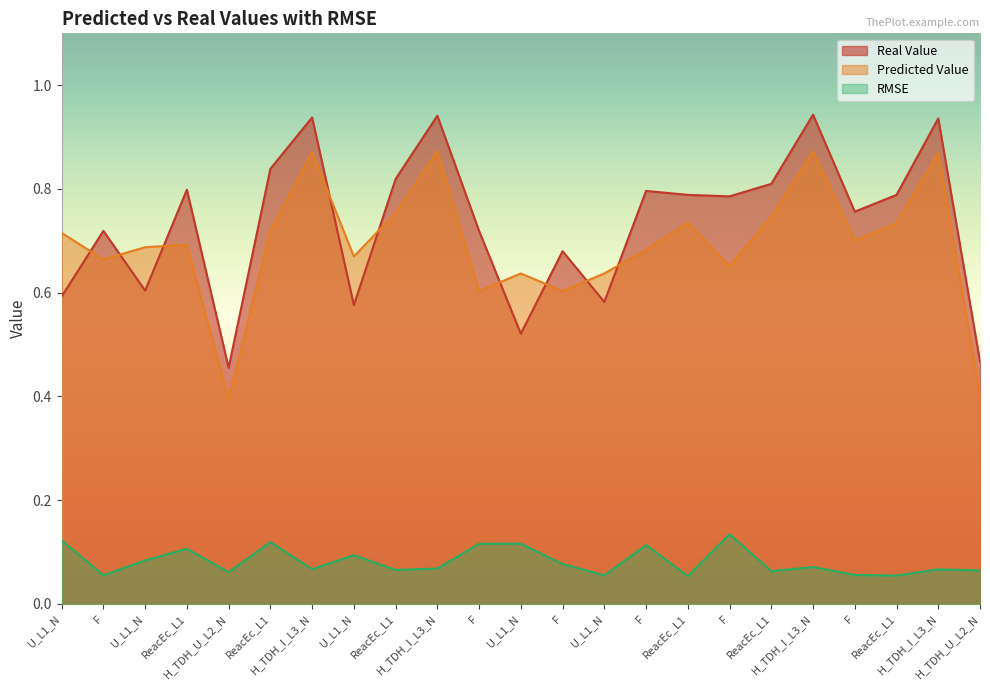

True or false: Predicted Value has a value of 1.0 at U_L1_N.

False